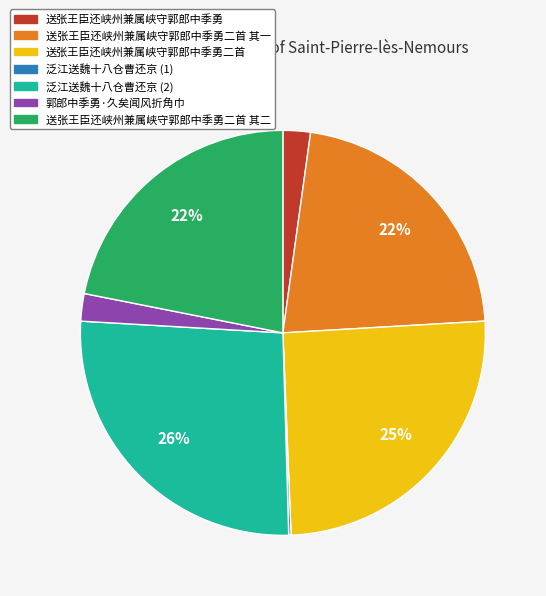

Is there any slice that represents more than half of the pie?

No